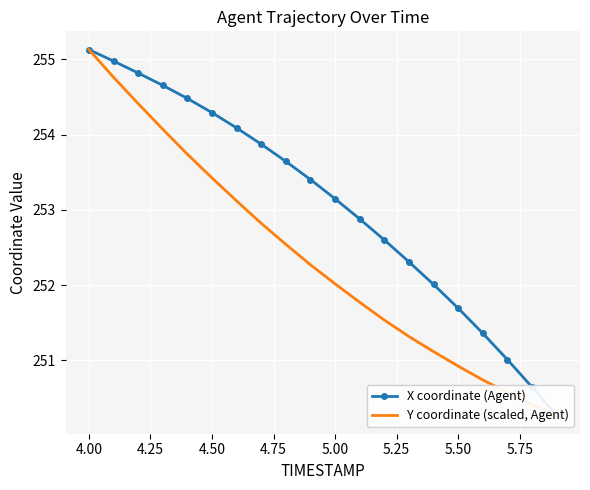

List the series in order of their overall mean, highest first.

X coordinate (Agent), Y coordinate (scaled, Agent)